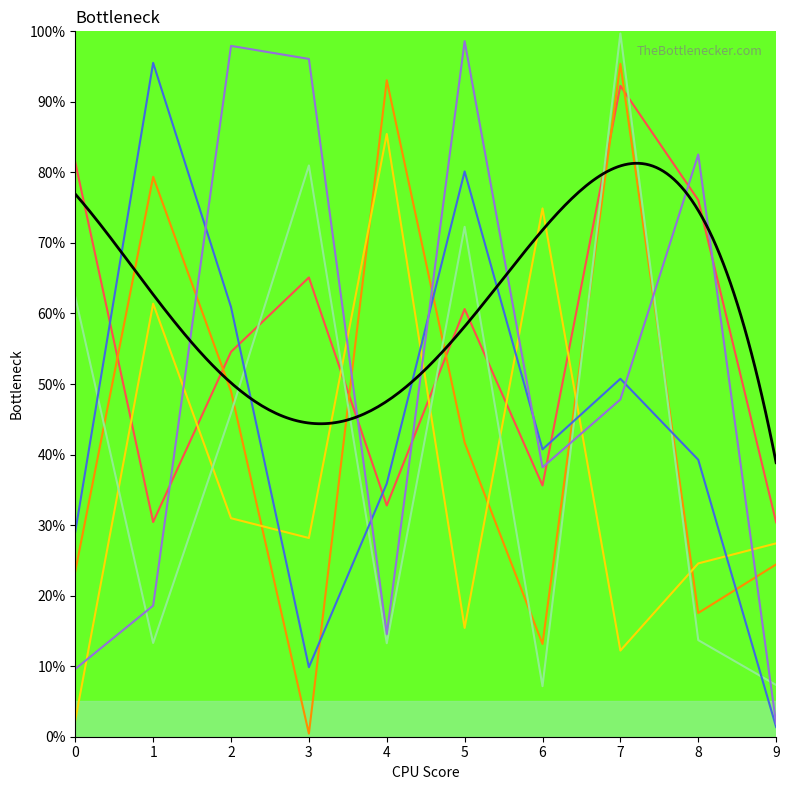

What is the spread (max minus min) of values at 5?

0.8